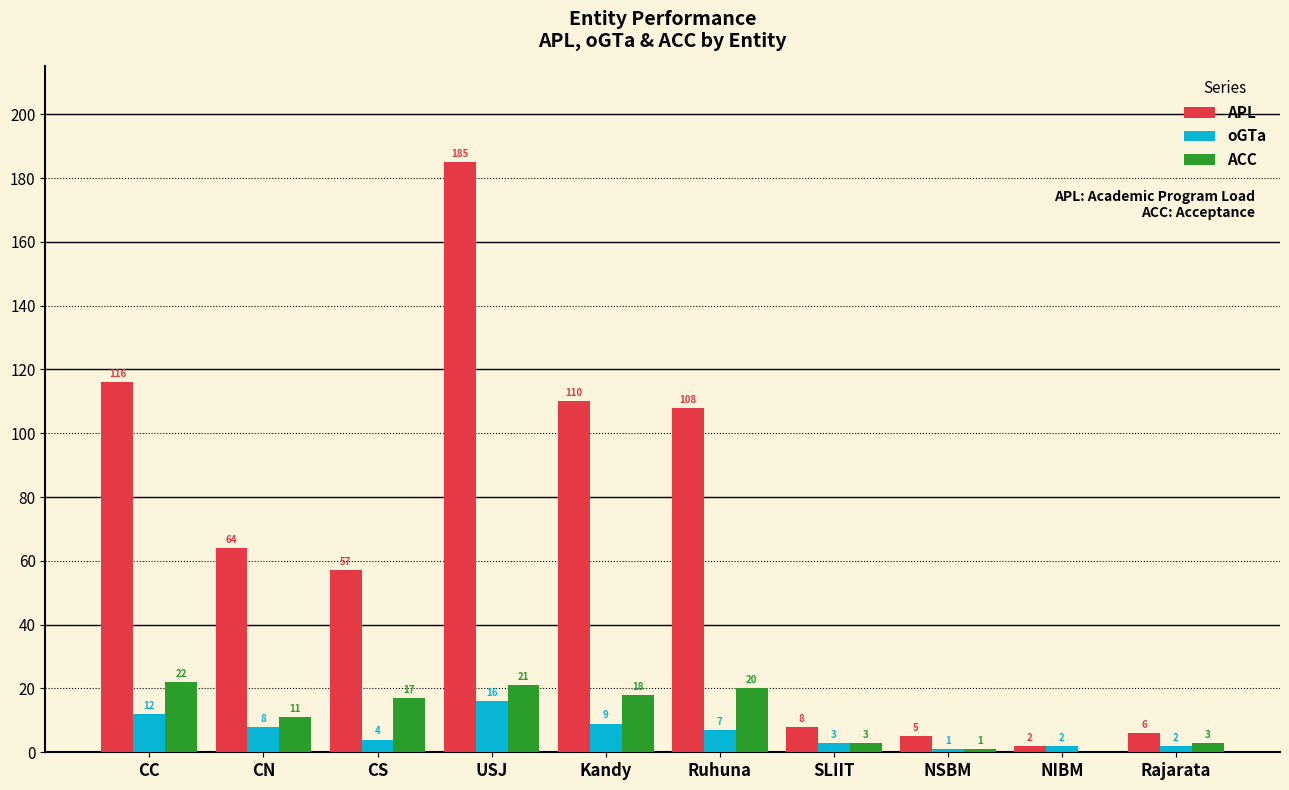

What is the difference between the APL values at CC and NIBM?

114